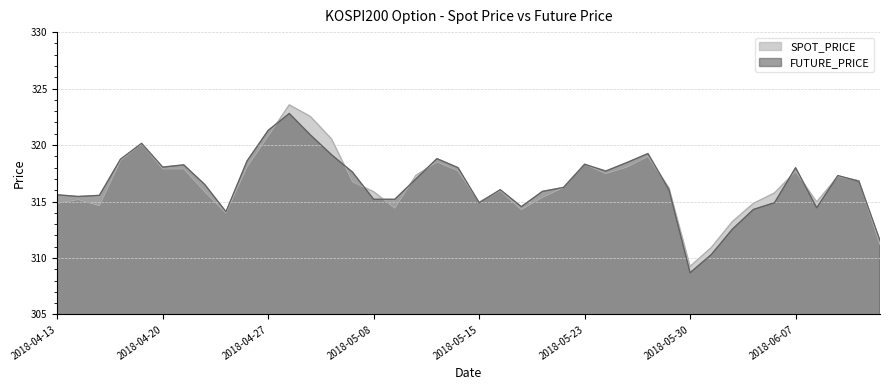

At 2018-05-21, list the series in order from largest to smallest.

SPOT_PRICE, FUTURE_PRICE